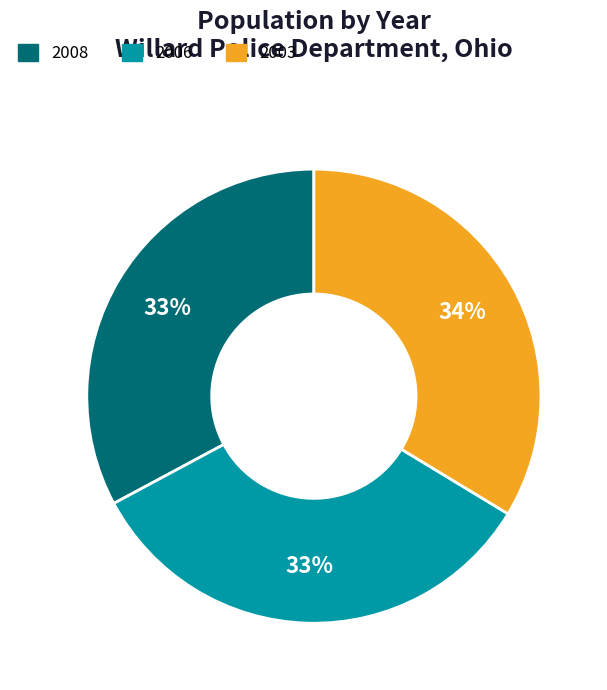

True or false: 2006 accounts for 27% of the total.

False